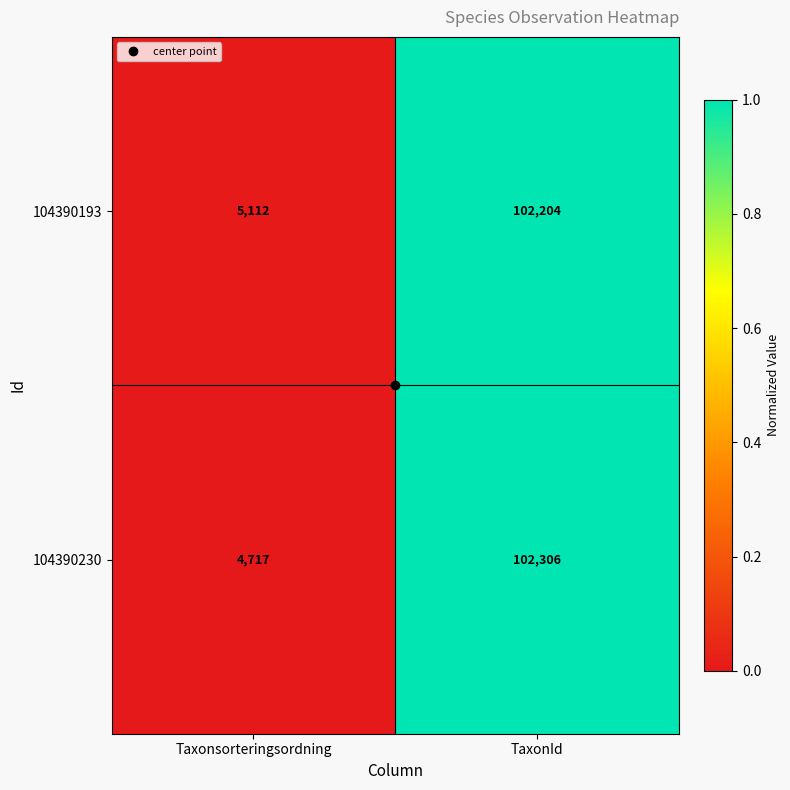

Which series changed the most between Taxonsorteringsordning and TaxonId?

104390230